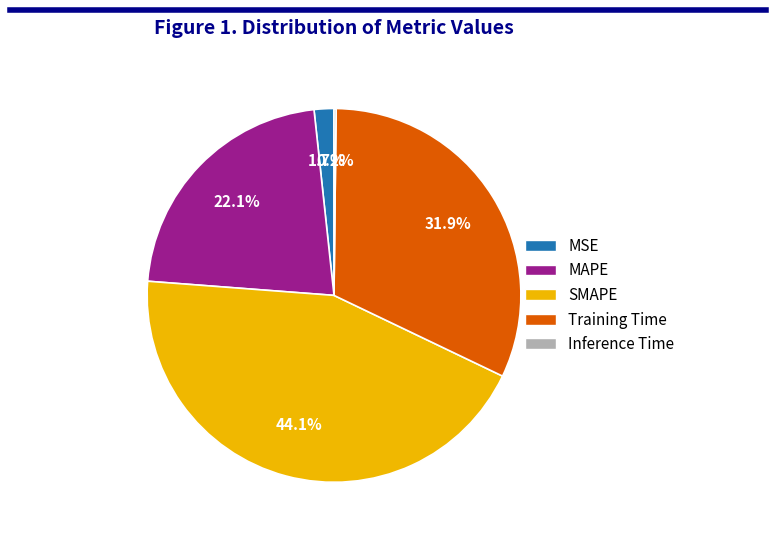

What percentage is NOT represented by SMAPE?

55.9%